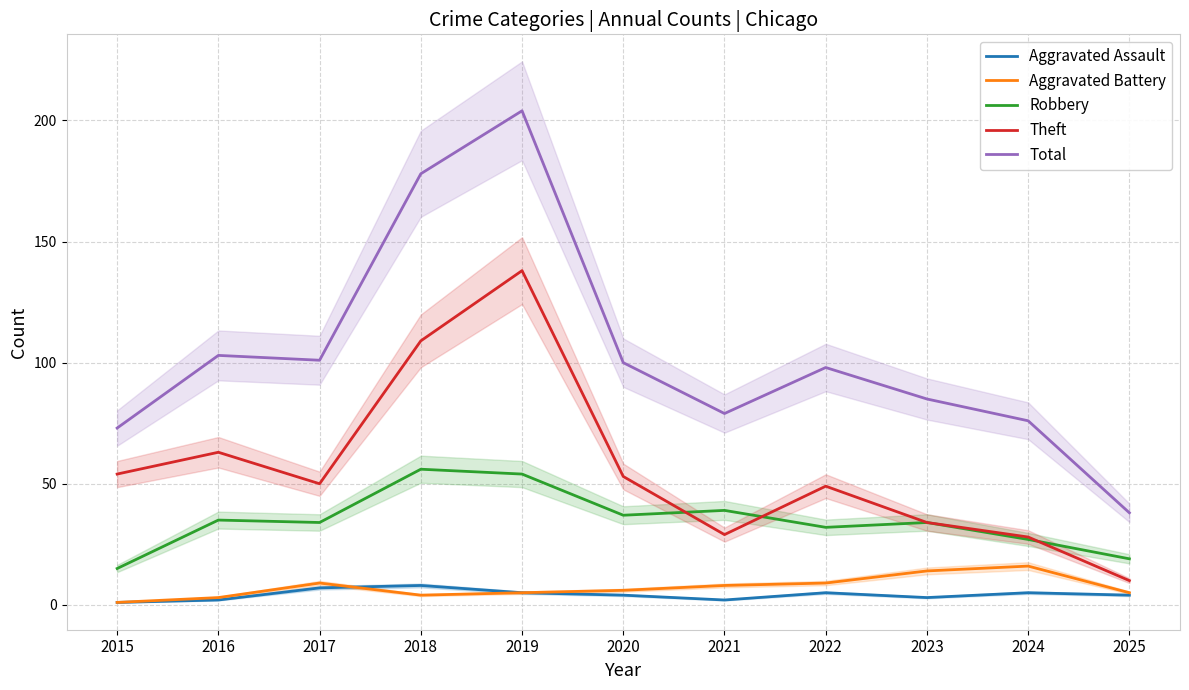

The value of Theft at 2016 is 113. True or false?

False